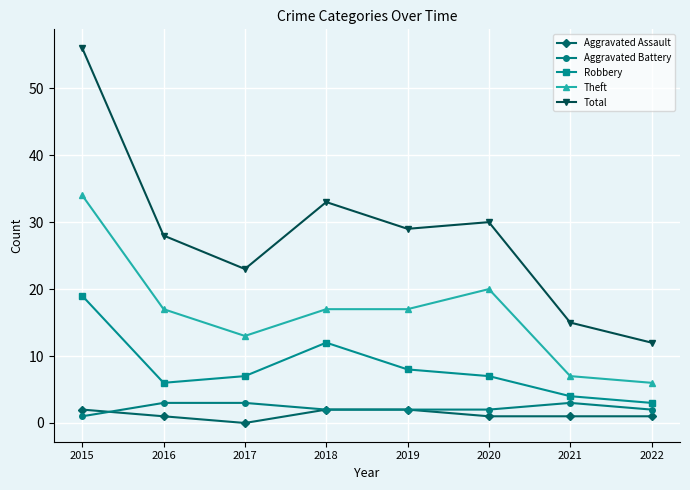

Which category has the highest value in the Theft series?

2015